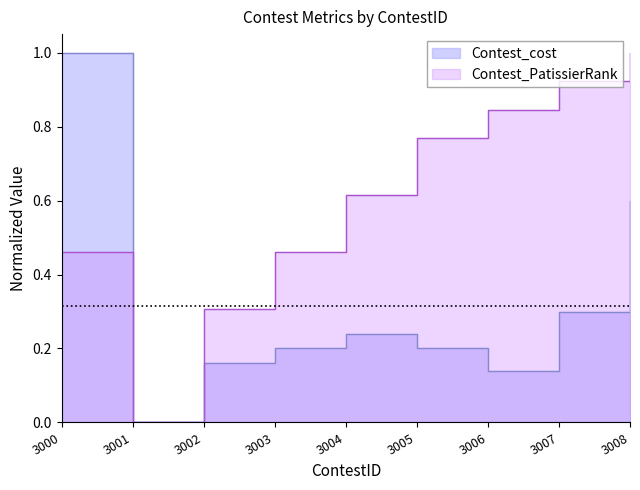

At which label does Contest_cost reach its peak?

3000